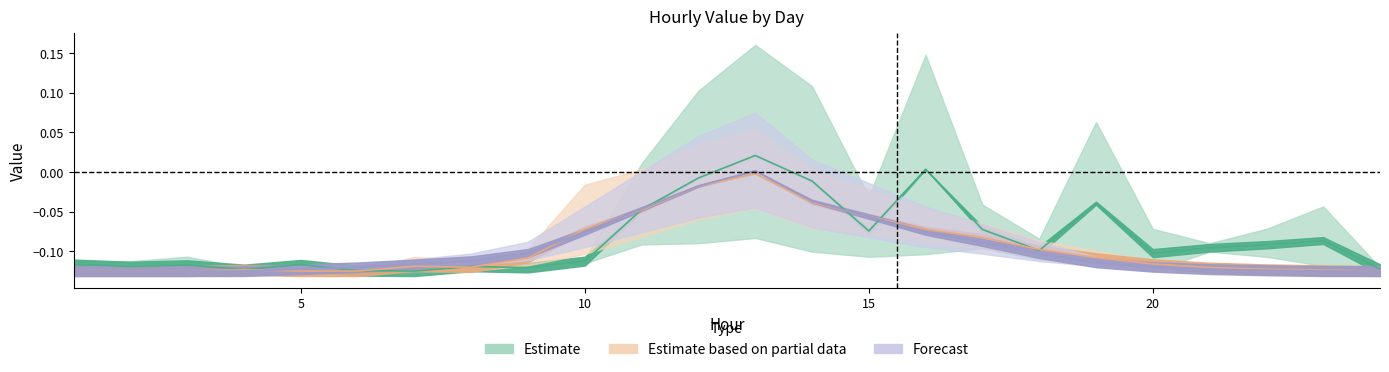

What is the difference between the maximum and minimum values in the Forecast series?

0.1